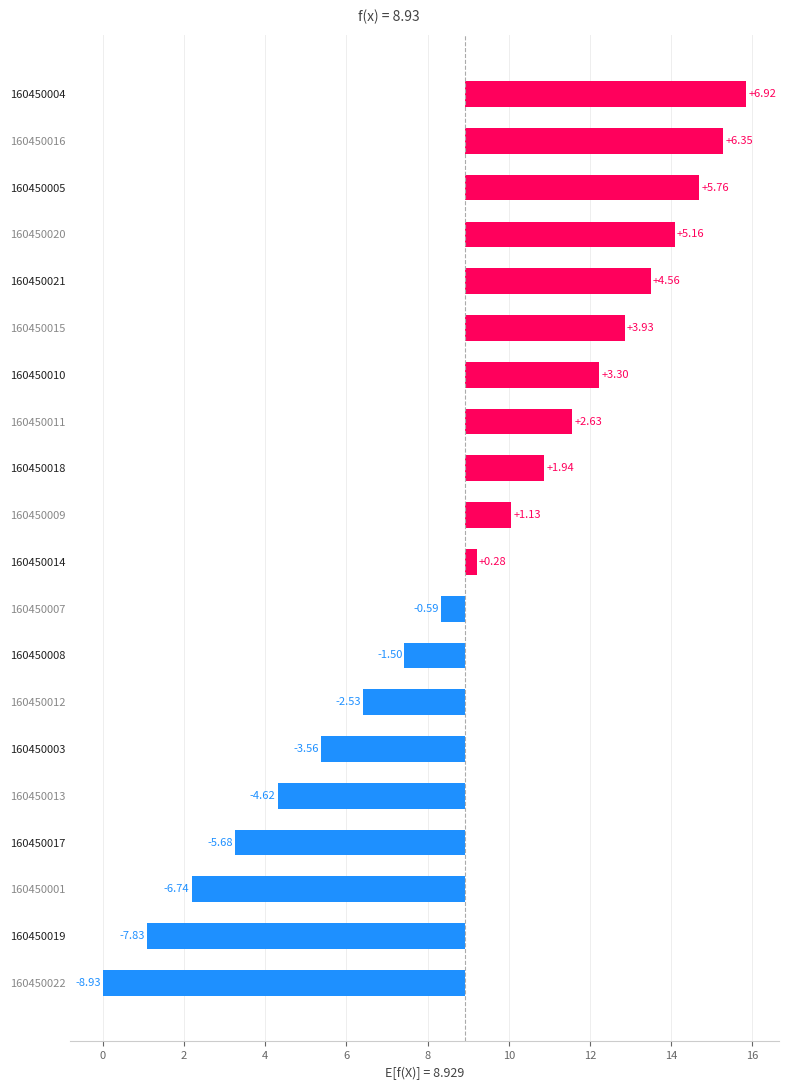

How many values are below zero?

9